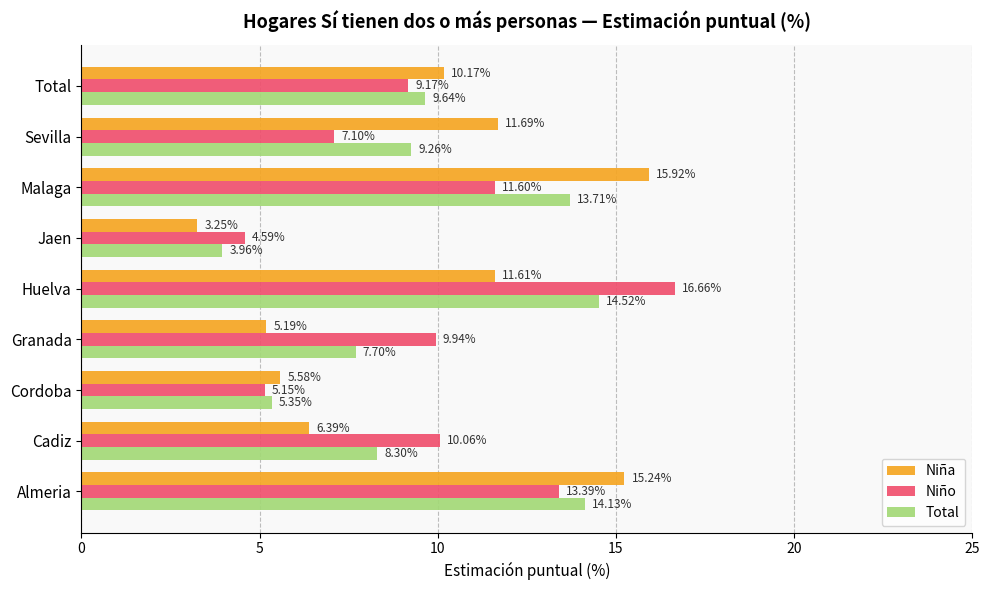

At which category does the chart reach its minimum across all series?

Jaen